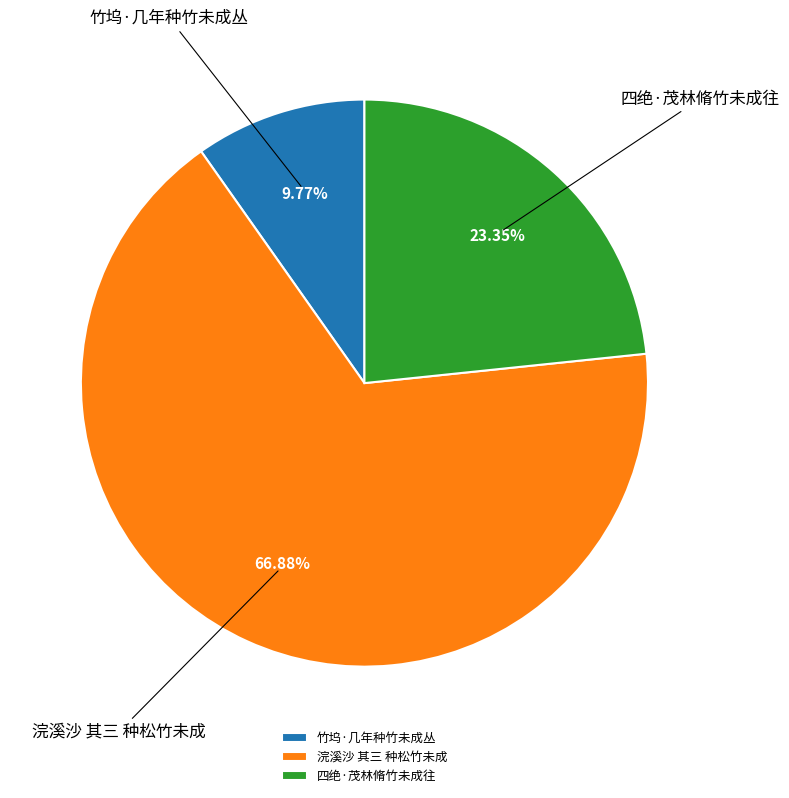

Which slice represents more than half of the pie?

浣溪沙 其三 种松竹未成